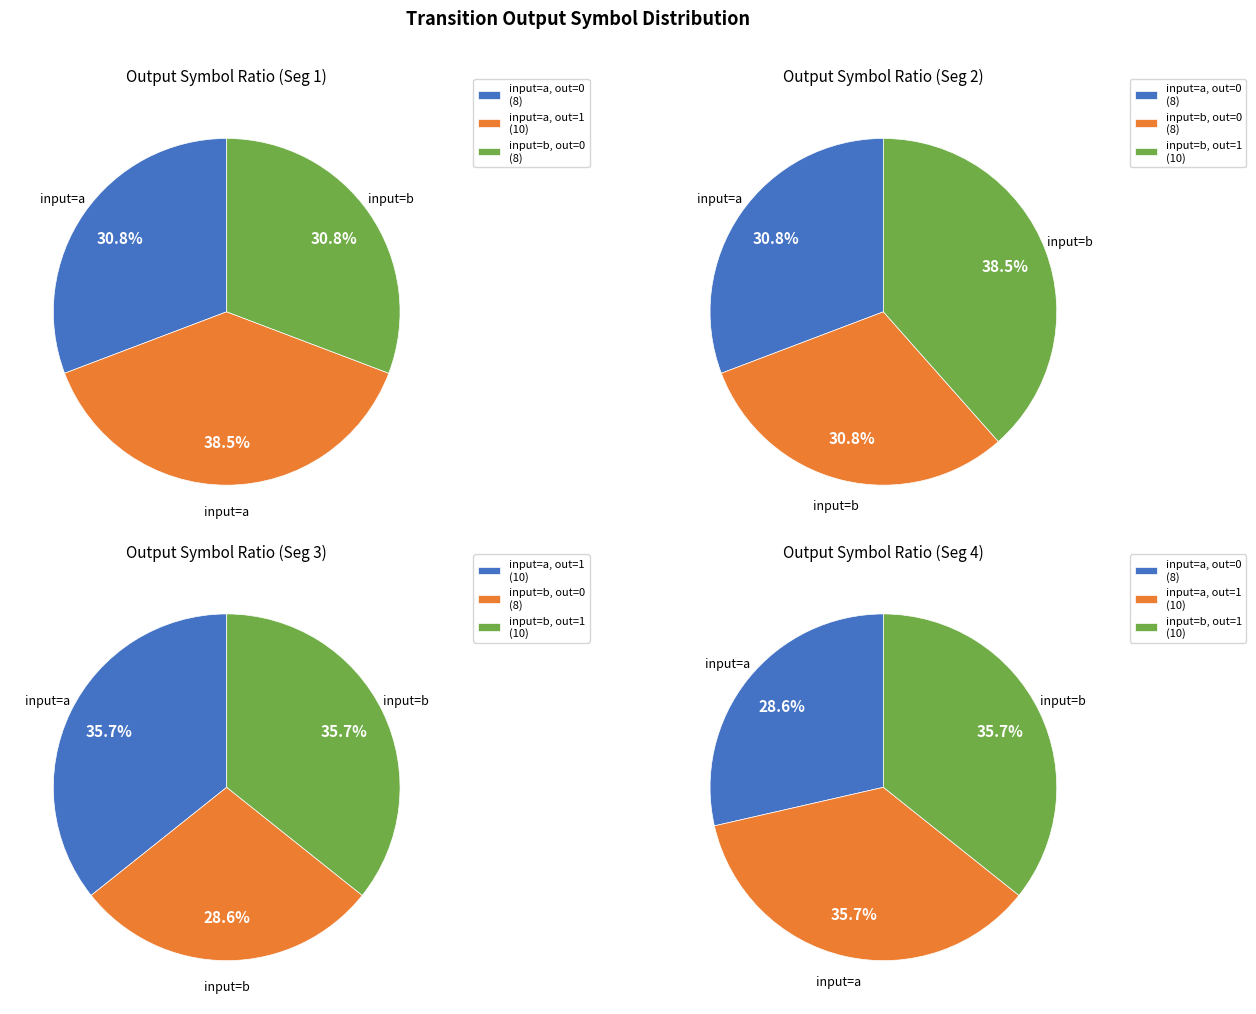

Is there any slice that represents more than half of the pie?

No